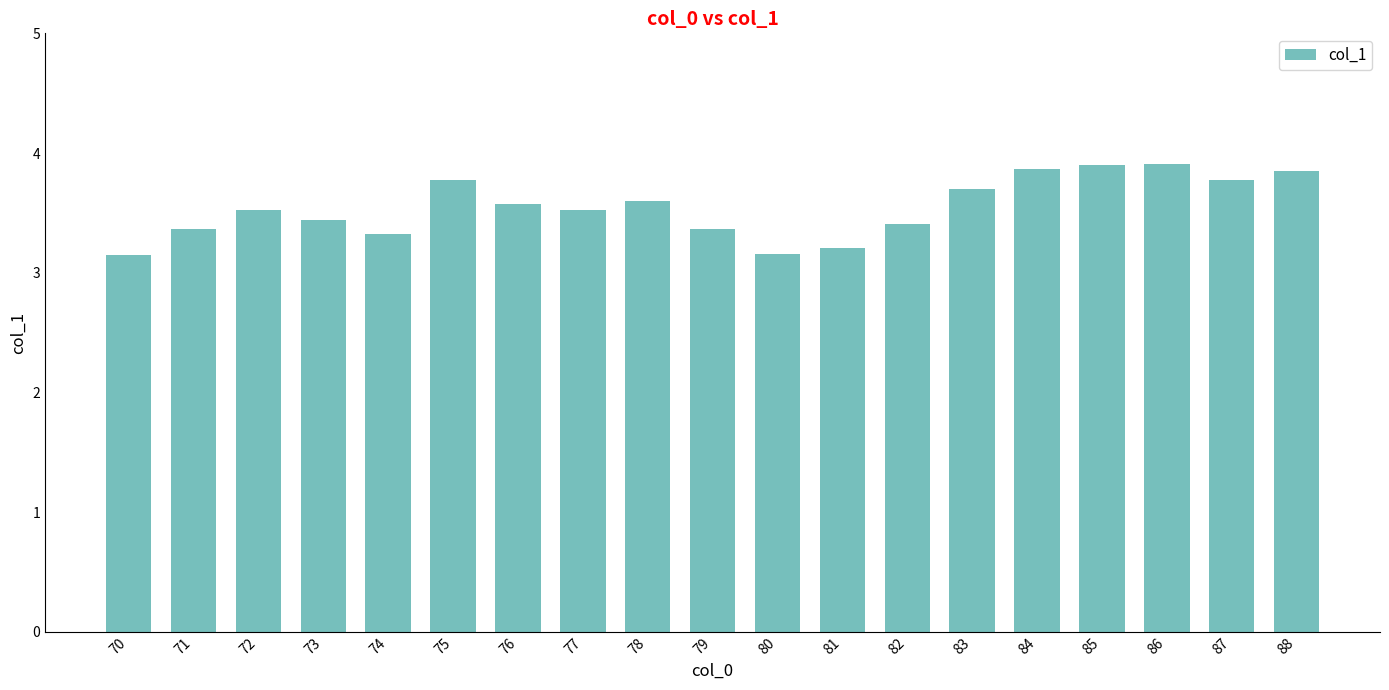

Reading left to right, transcribe all the data shown in this chart.

70=3.2	71=3.4	72=3.5	73=3.4	74=3.3	75=3.8	76=3.6	77=3.5	78=3.6	79=3.4	80=3.2	81=3.2	82=3.4	83=3.7	84=3.9	85=3.9	86=3.9	87=3.8	88=3.9